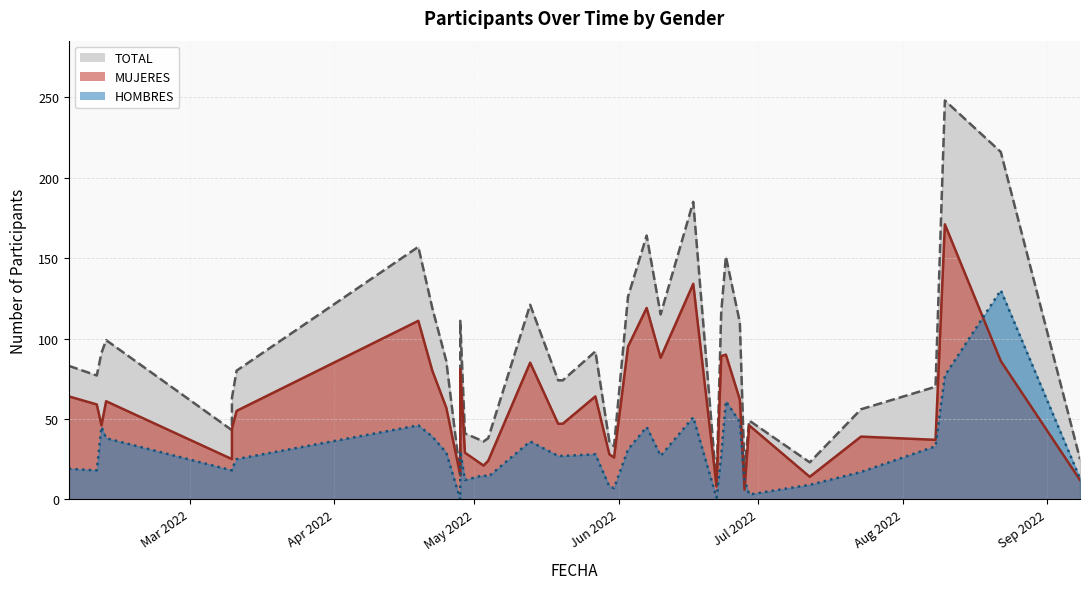

Between which two adjacent categories do HOMBRES and MUJERES first intersect?

2022-06-27 and 2022-06-28